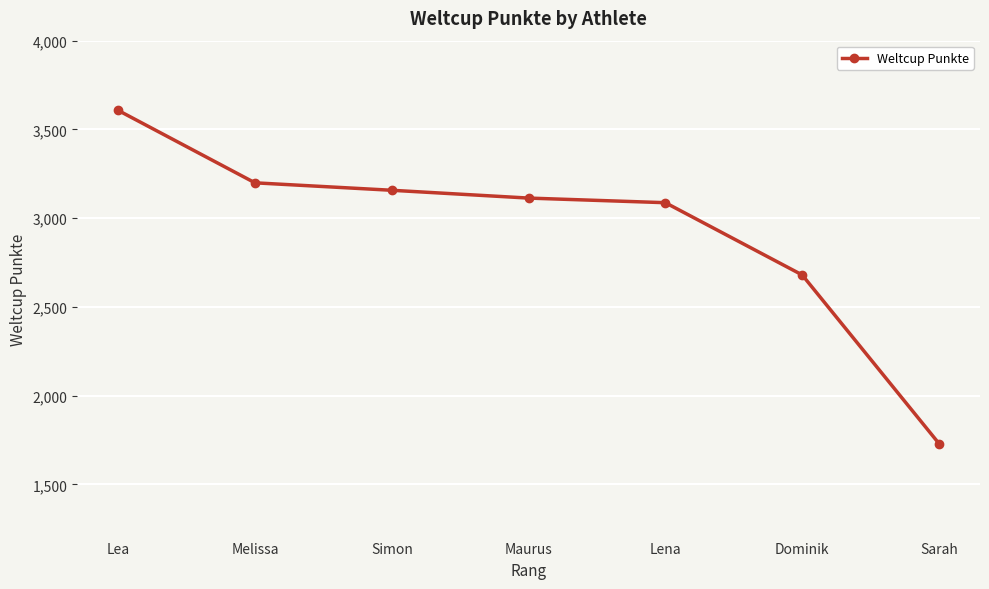

What is the difference between the maximum and second lowest values?

927